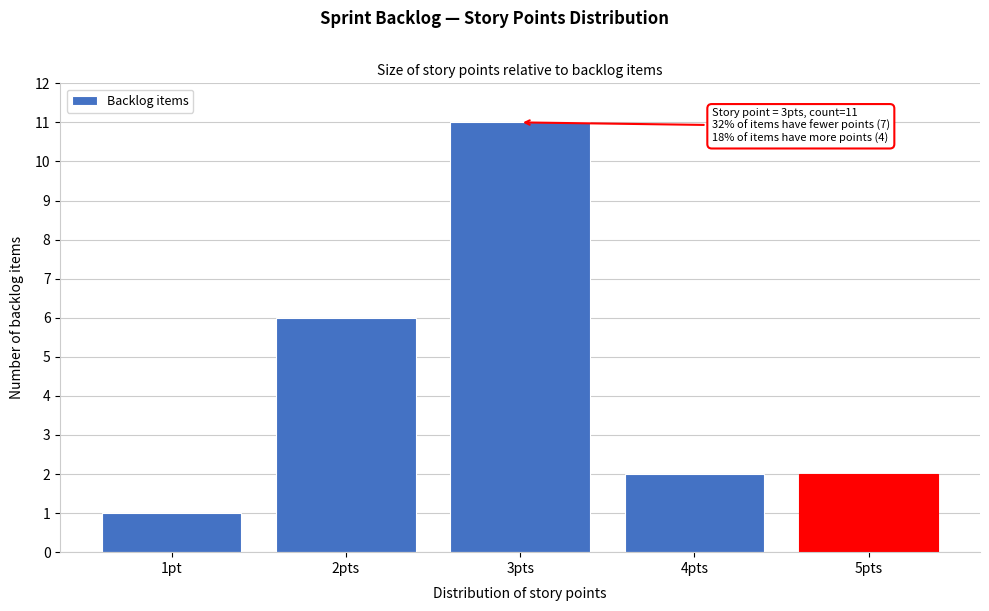

Reading left to right, list all the values displayed in this chart.

1pt=1	2pts=6	3pts=11	4pts=2	5pts=2